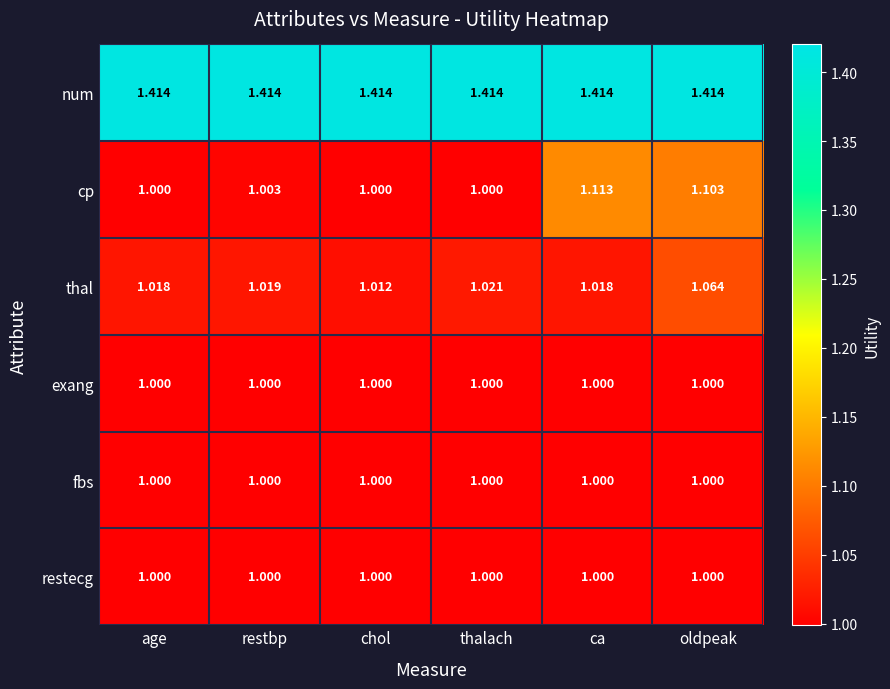

Which series has the largest total across all categories?

num